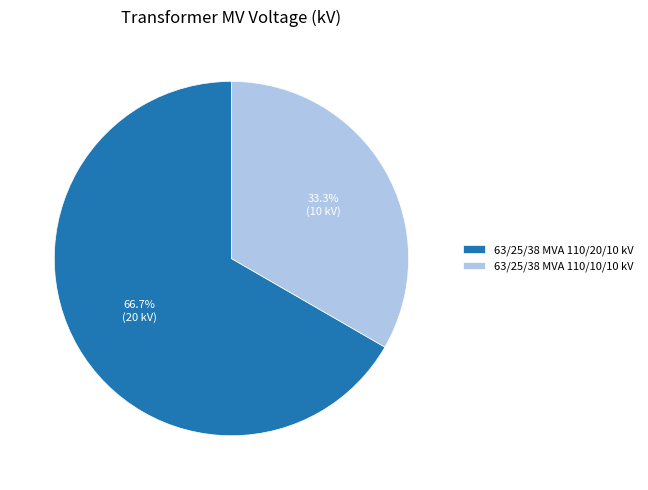

To the nearest percent, what is the difference between the 63/25/38 MVA 110/10/10 kV and 63/25/38 MVA 110/20/10 kV slice percentages?

33%